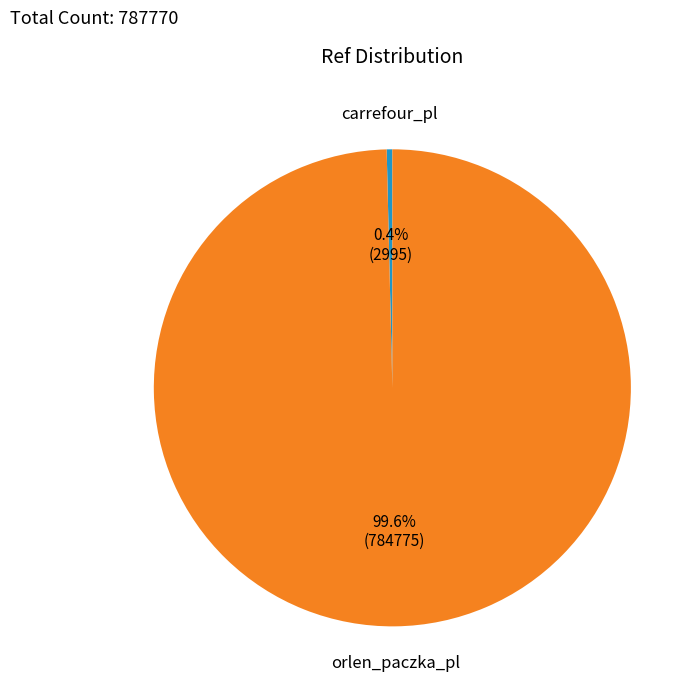

To the nearest percent, what is the average slice percentage?

50%